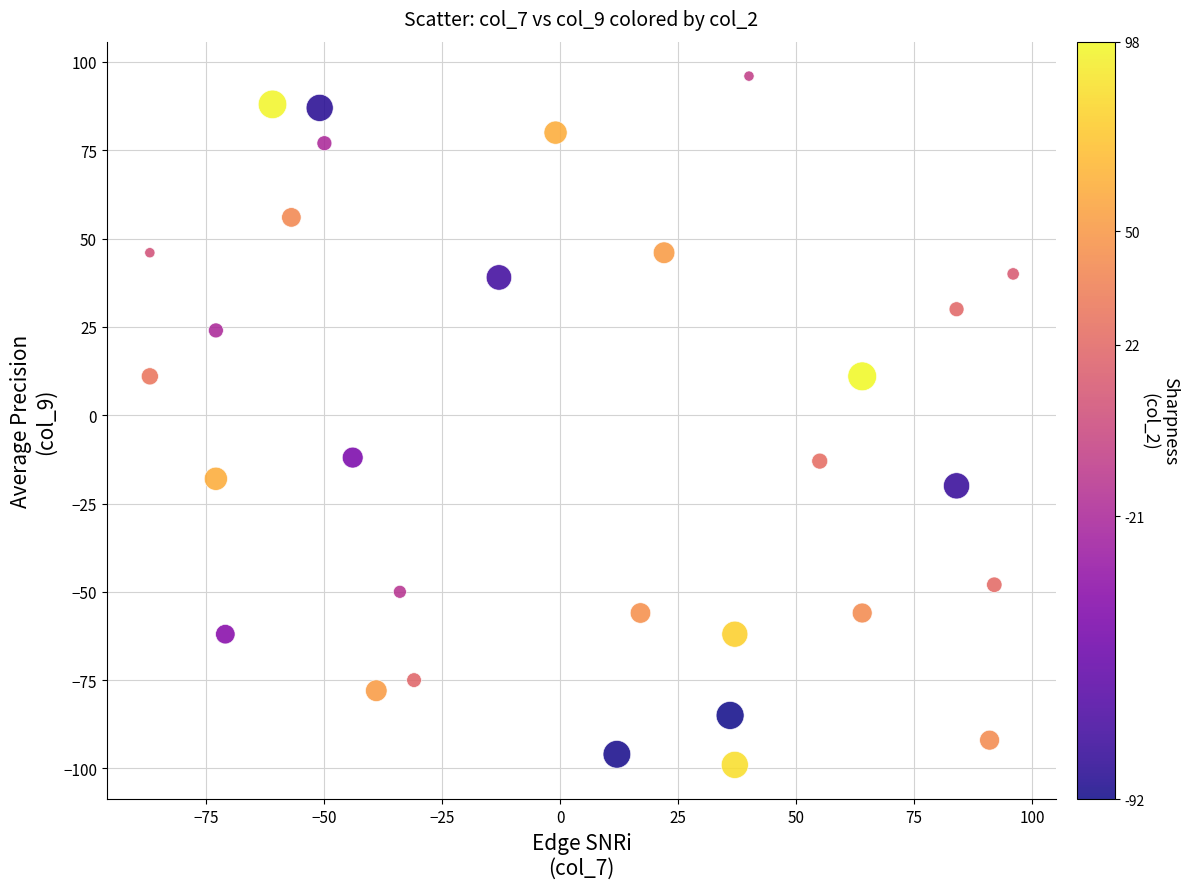

What is the range of Y values (max minus min)?

195